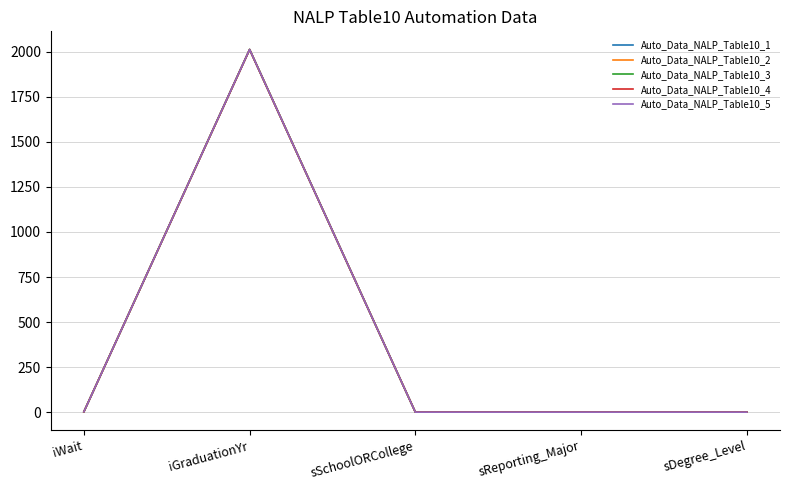

Is this an area chart (filled region under the line)?

No